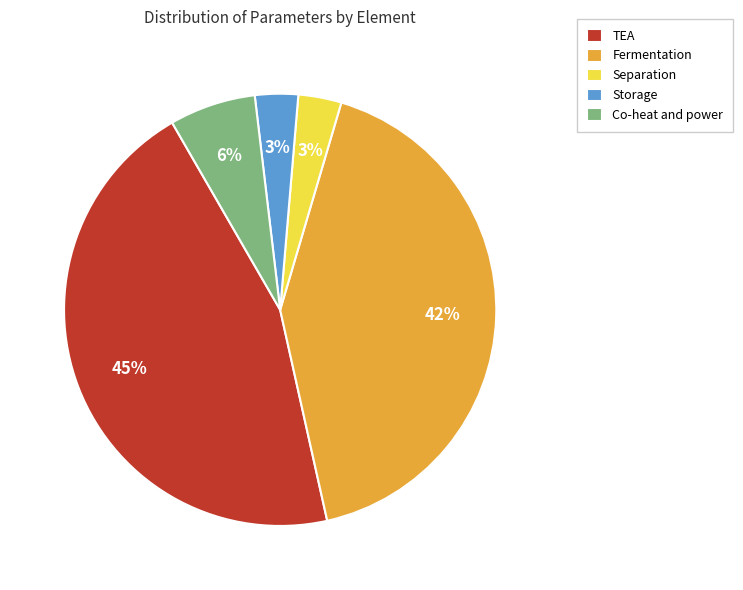

The Fermentation slice represents 35% of the pie. True or false?

False